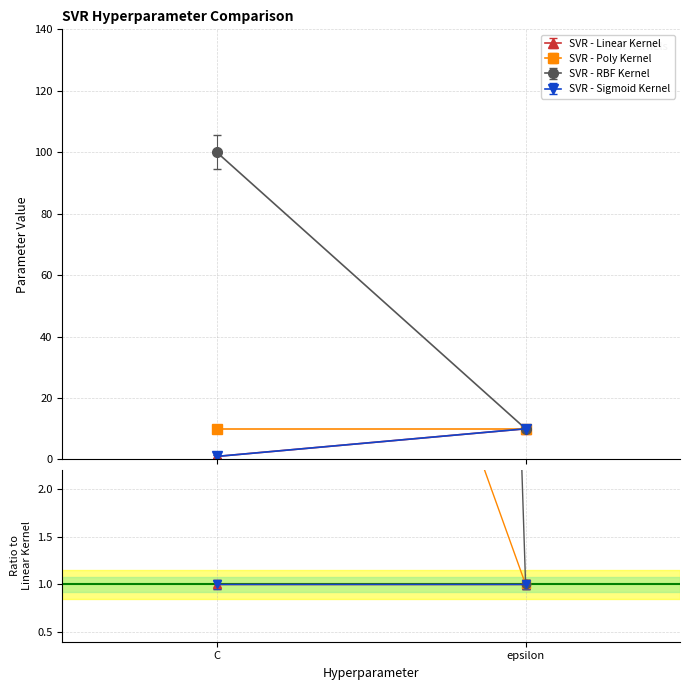

What is the label of the 2nd point from the right?

C